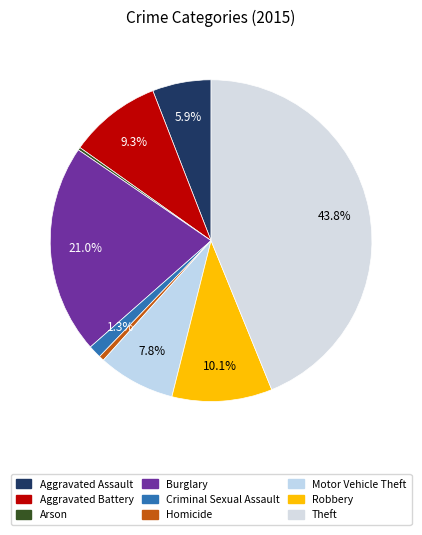

How many slices are in this pie chart?

9